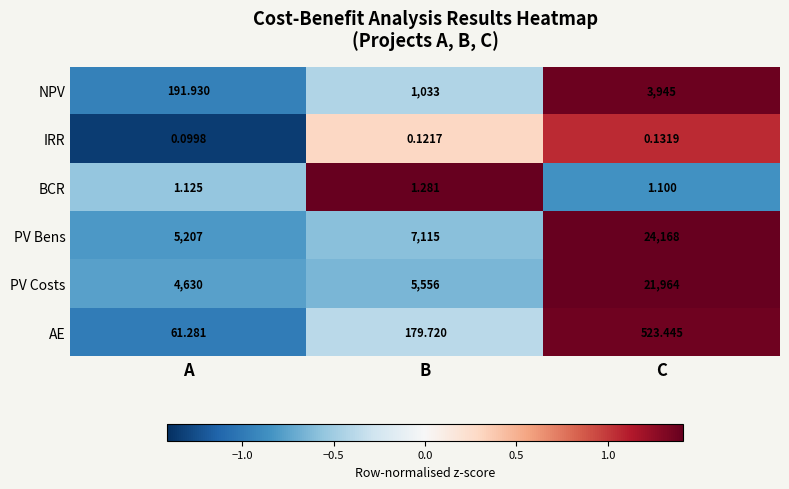

Which category has the lowest value across all series?

A